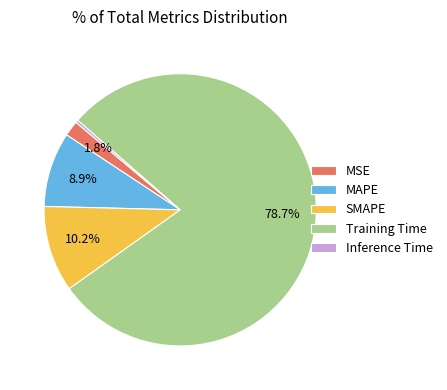

How many segments does this pie chart have?

5